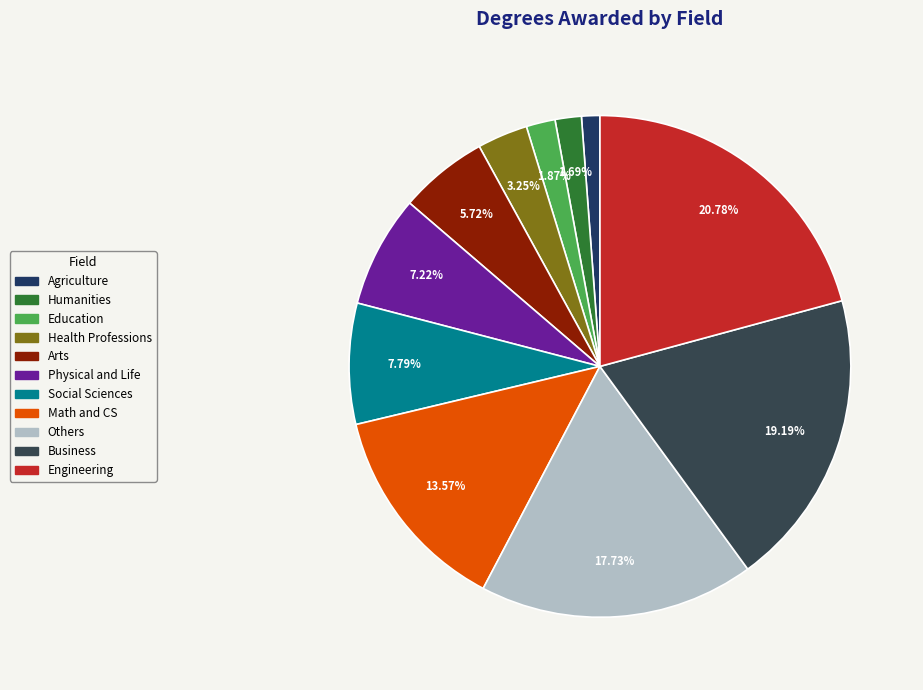

Is it true that Business is 12% of the pie?

False